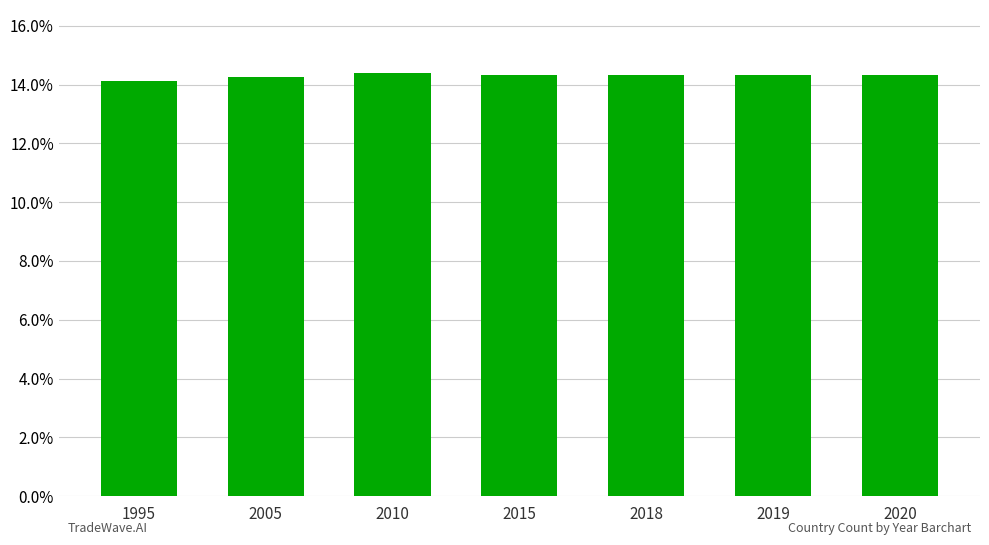

How many data points does each series have?

7